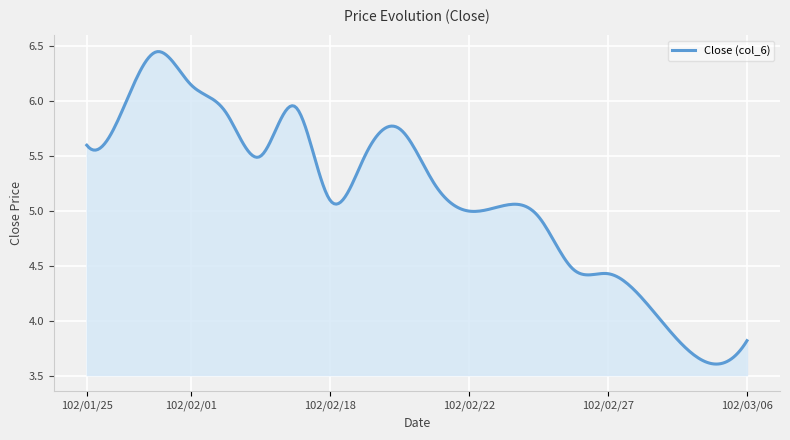

What is the difference between the maximum and second lowest values?

2.8